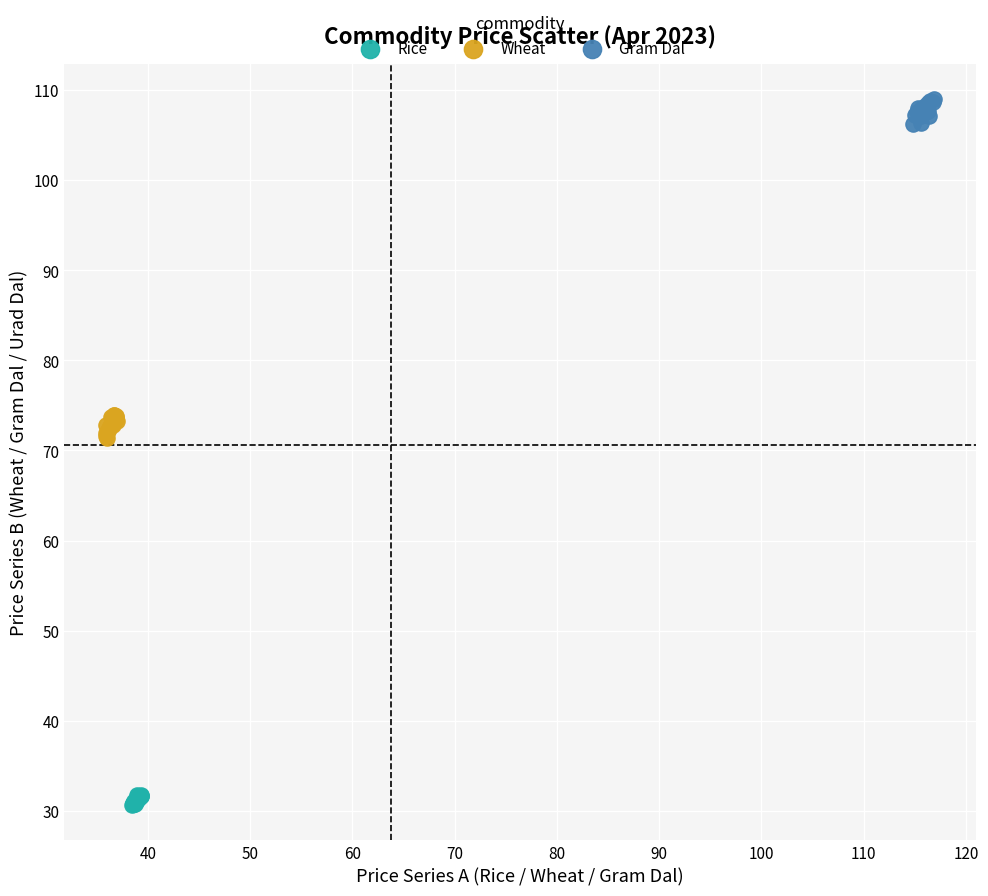

Which series reaches the maximum Y coordinate?

Gram Dal